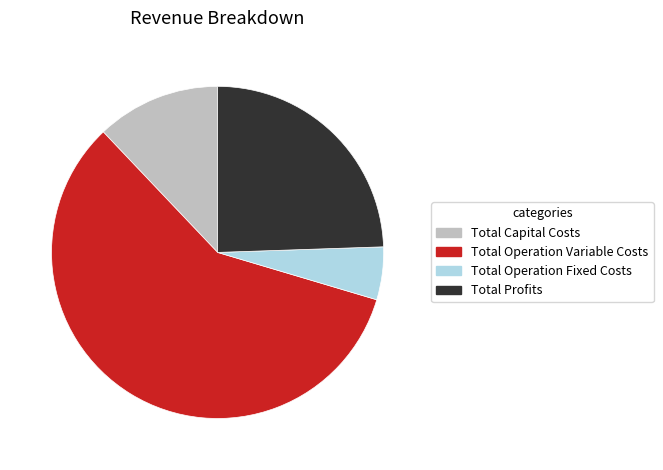

Does Total Profits account for over 50% of the chart?

No